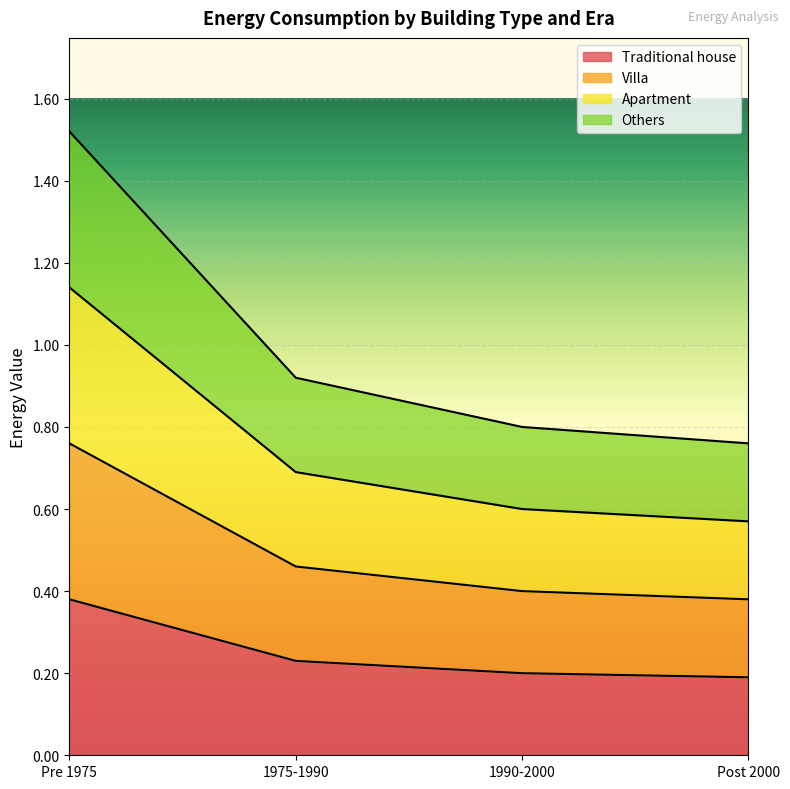

Which category has the highest value in the Villa series?

Pre 1975